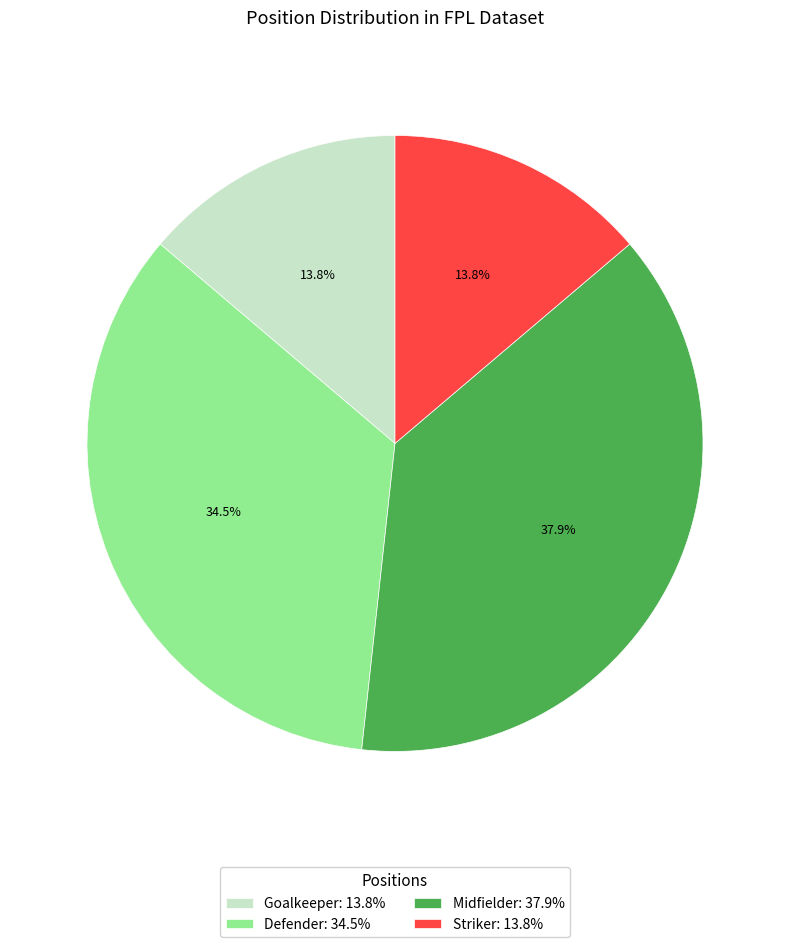

Combined, do Midfielder: 37.9% and Defender: 34.5% account for over 50%?

Yes